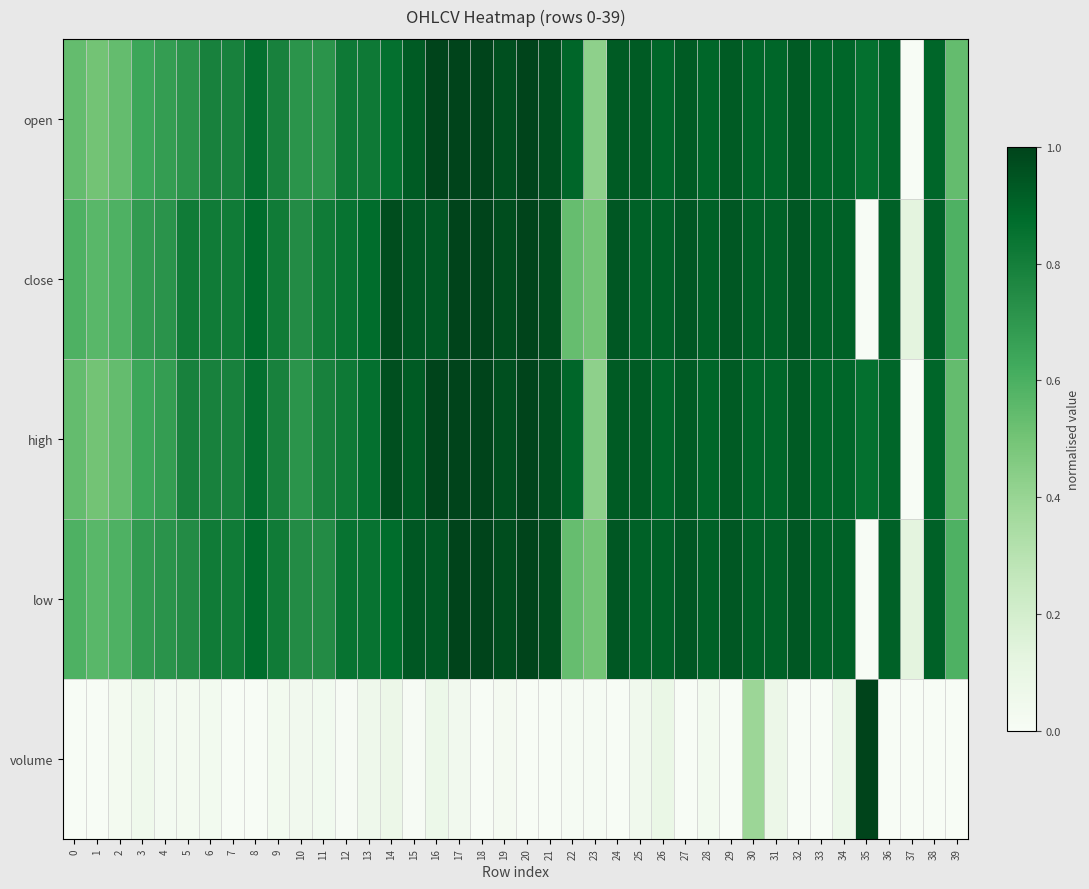

Between 0 and 32, which is larger?

32